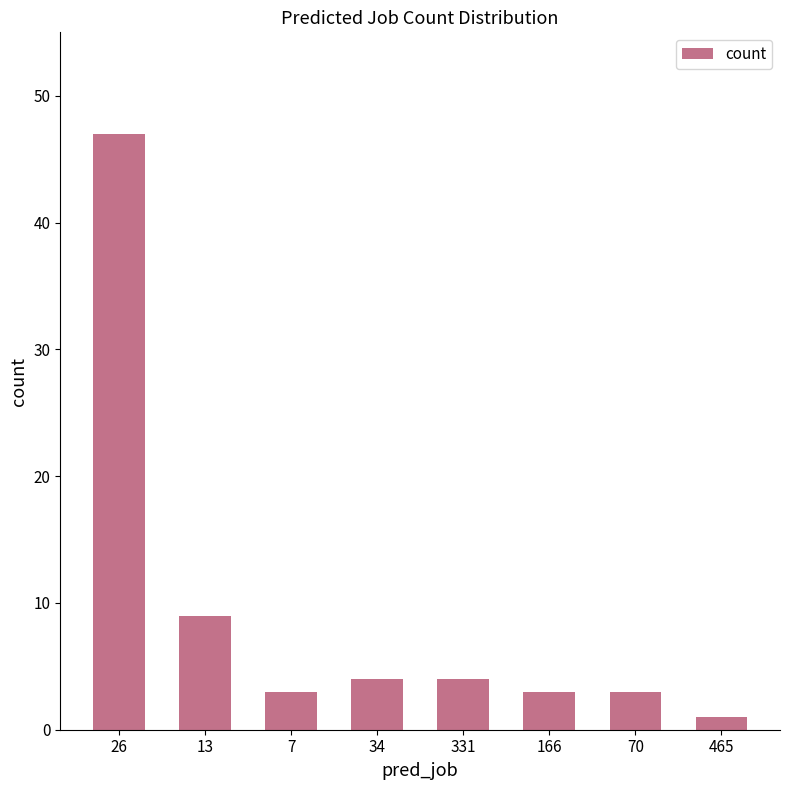

How many bars are there in total?

8